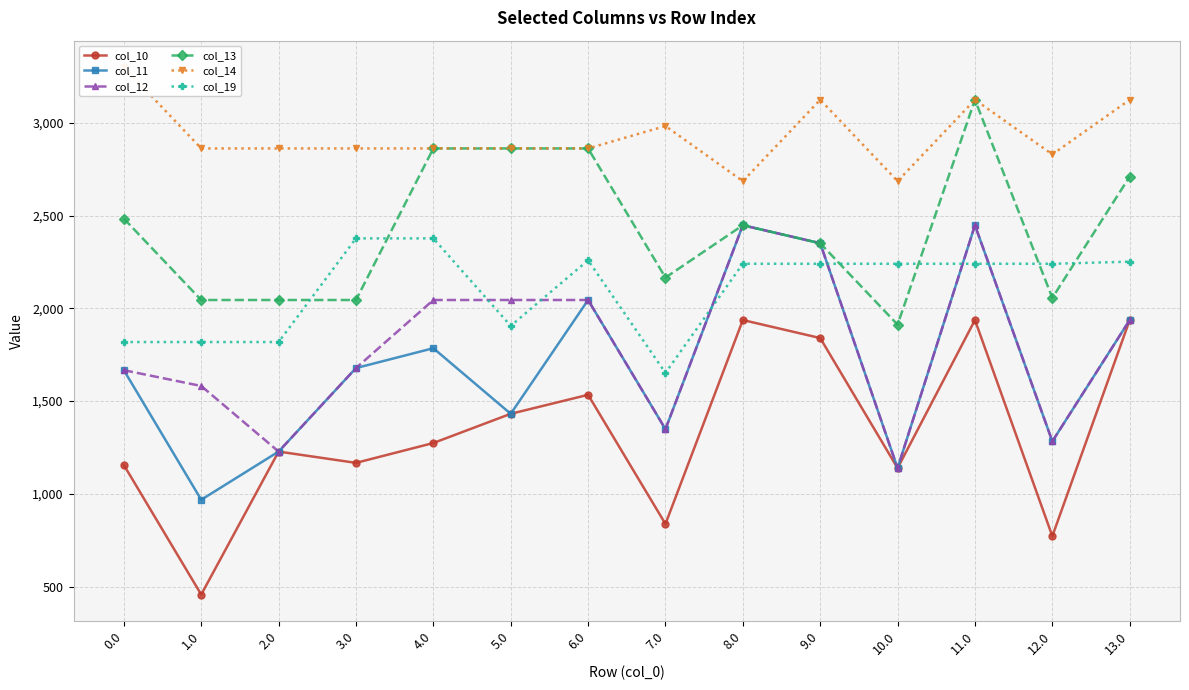

Which series has the widest spread of values?

col_10